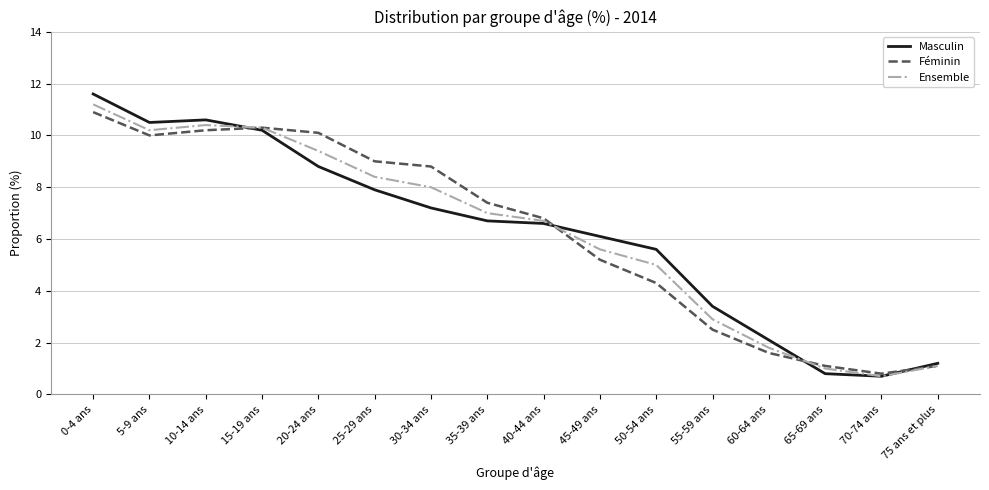

What is the minimum value for Masculin?

0.7